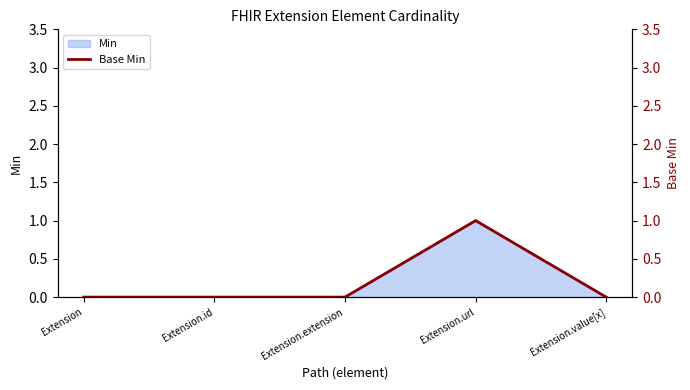

List the labels in order of value, largest first.

Extension.url, Extension, Extension.id, Extension.extension, Extension.value[x]